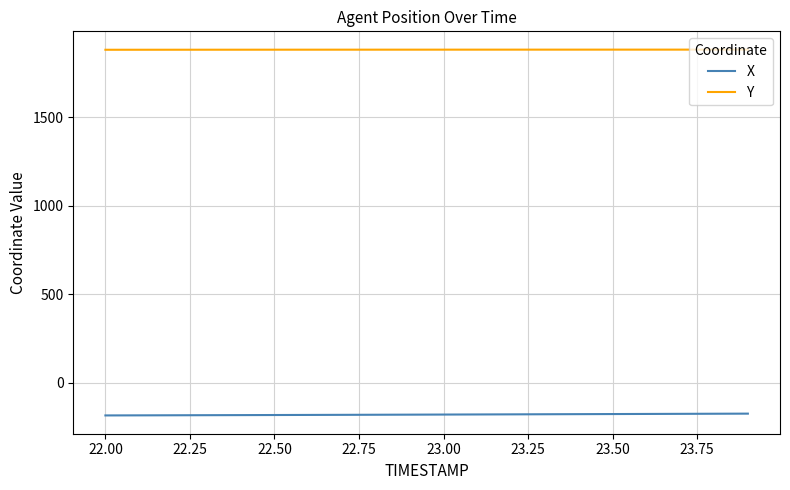

What is the minimum value for X?

-183.8